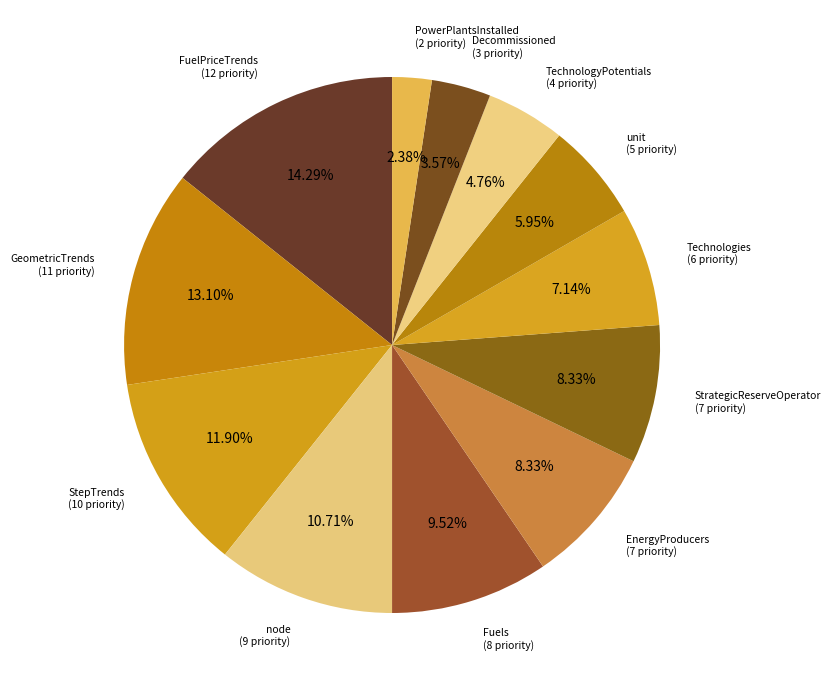

Count the number of slices in the pie.

12